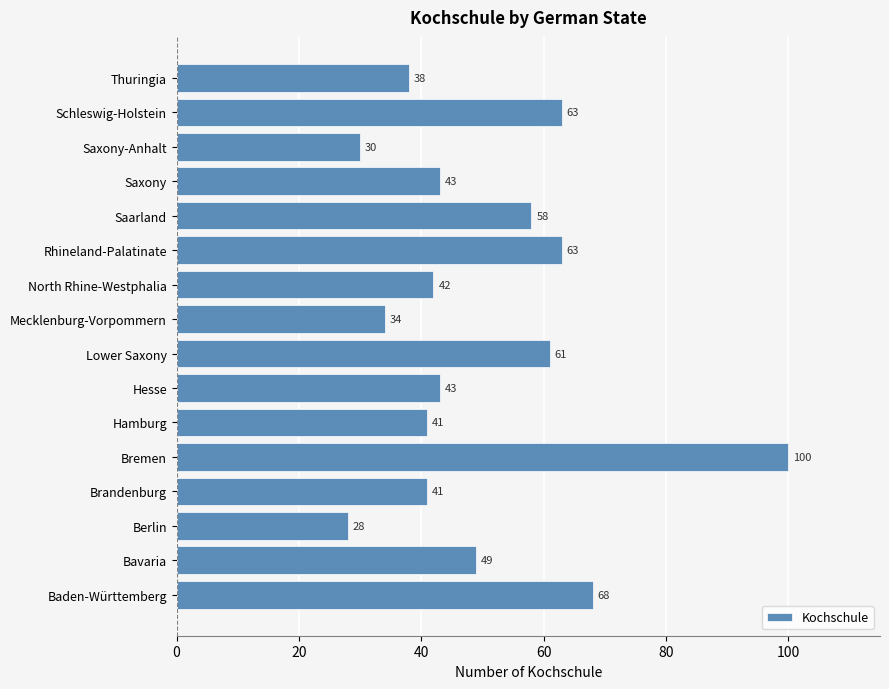

The value at Brandenburg is 60. True or false?

False